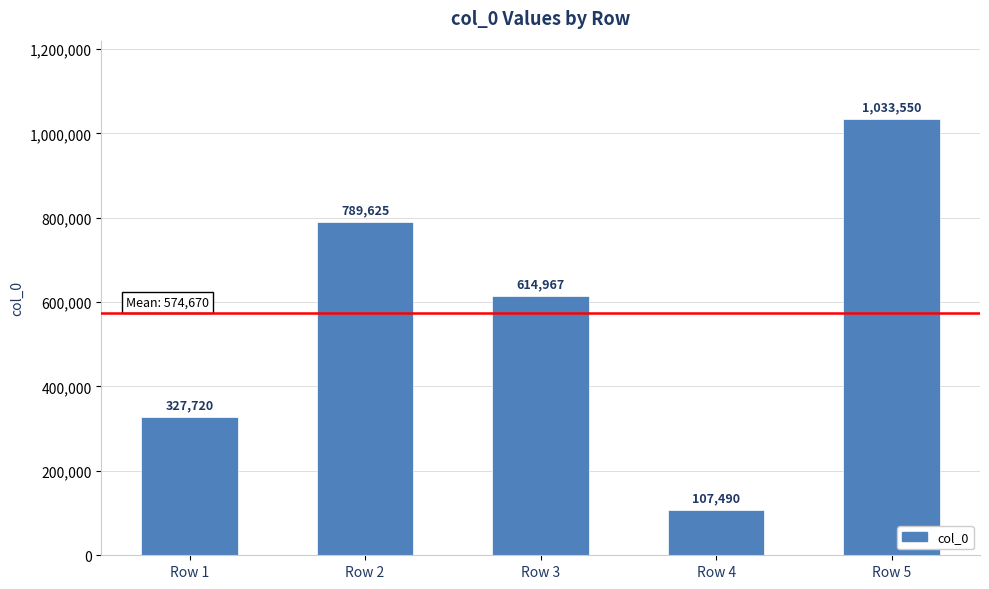

What is the change in value from Row 3 to Row 5?

+418583